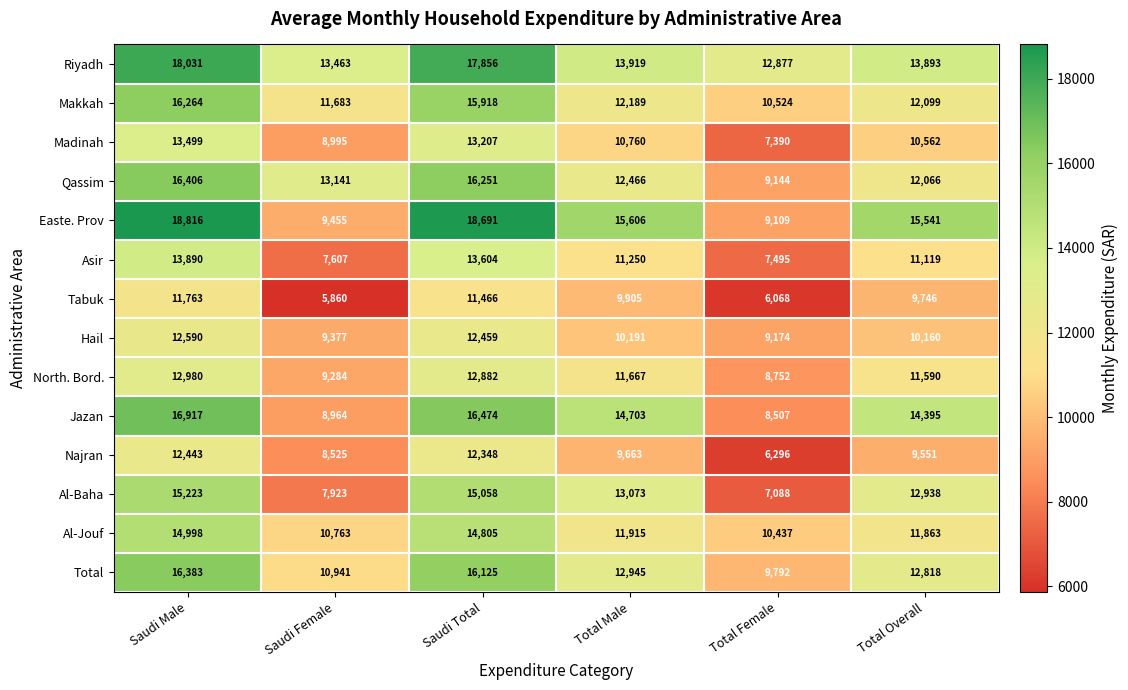

Between Saudi Male and Saudi Female, which series saw the biggest shift?

Easte. Prov